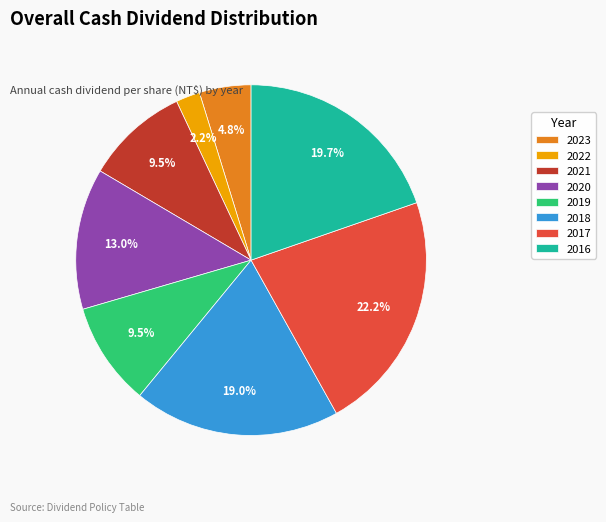

How much of the chart is everything except 2021?

90.5%